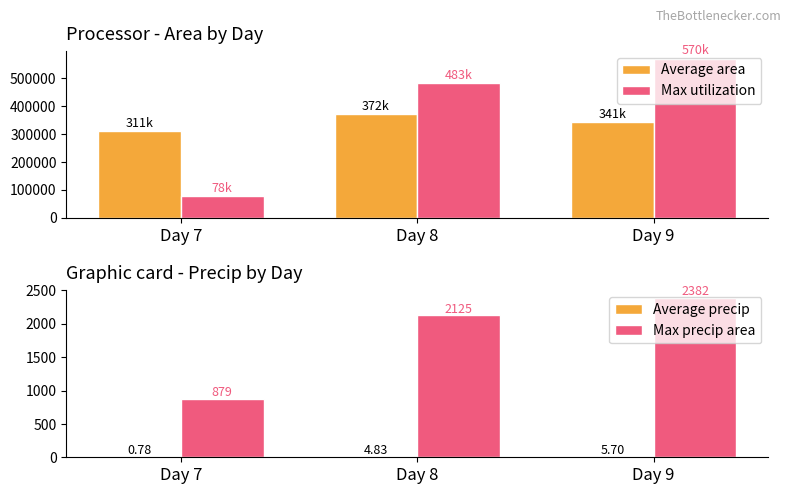

Reading right to left, what are all the values shown in this chart?

Average area: 341428.6	371640.6	310833.3
Max utilization: 569648.6	482701.3	77780.0
Average precip: 5.7	4.8	0.8
Max precip area: 2382.1	2125.4	879.3